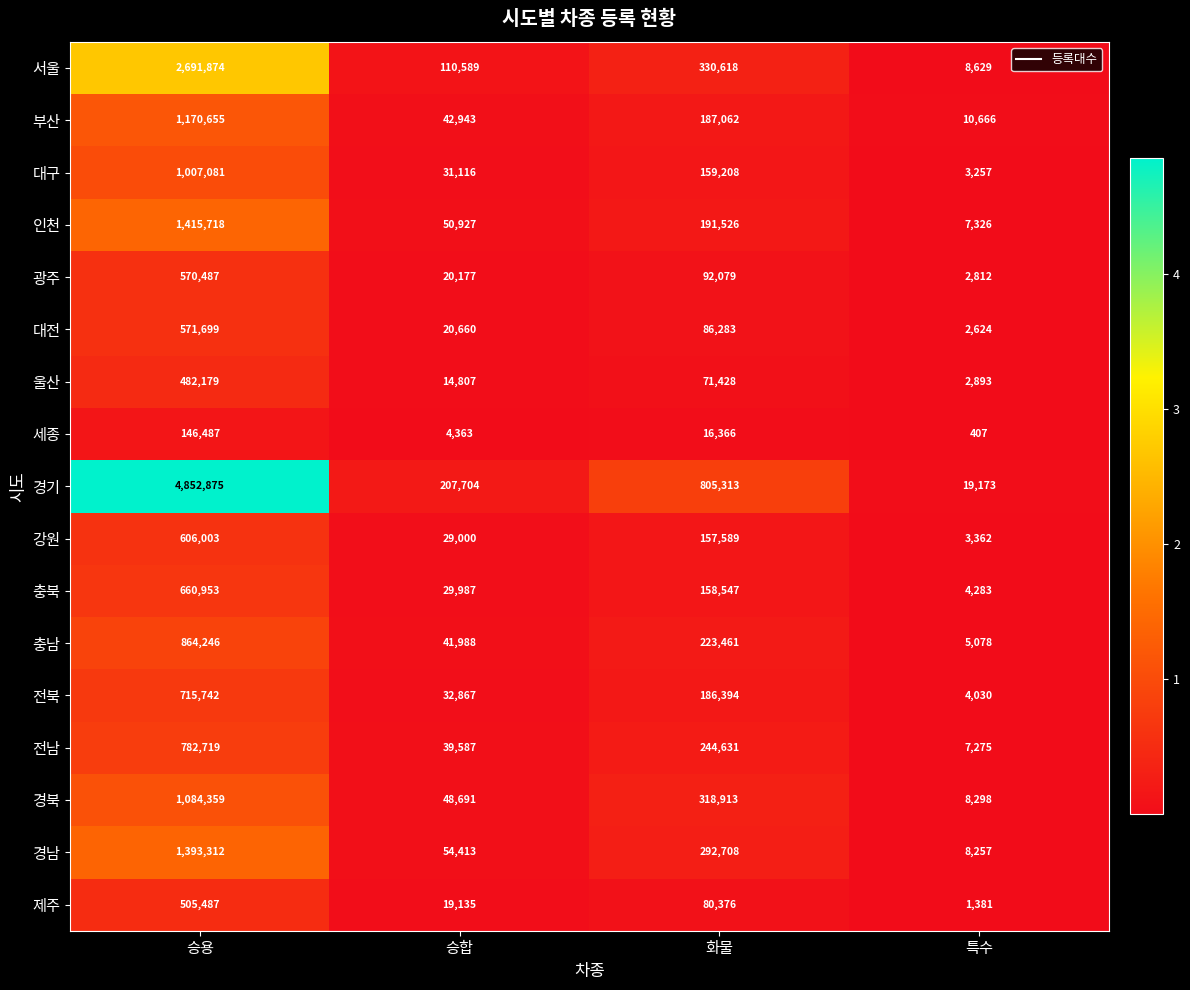

Rank the categories by 제주 value from highest to lowest.

승용, 화물, 승합, 특수